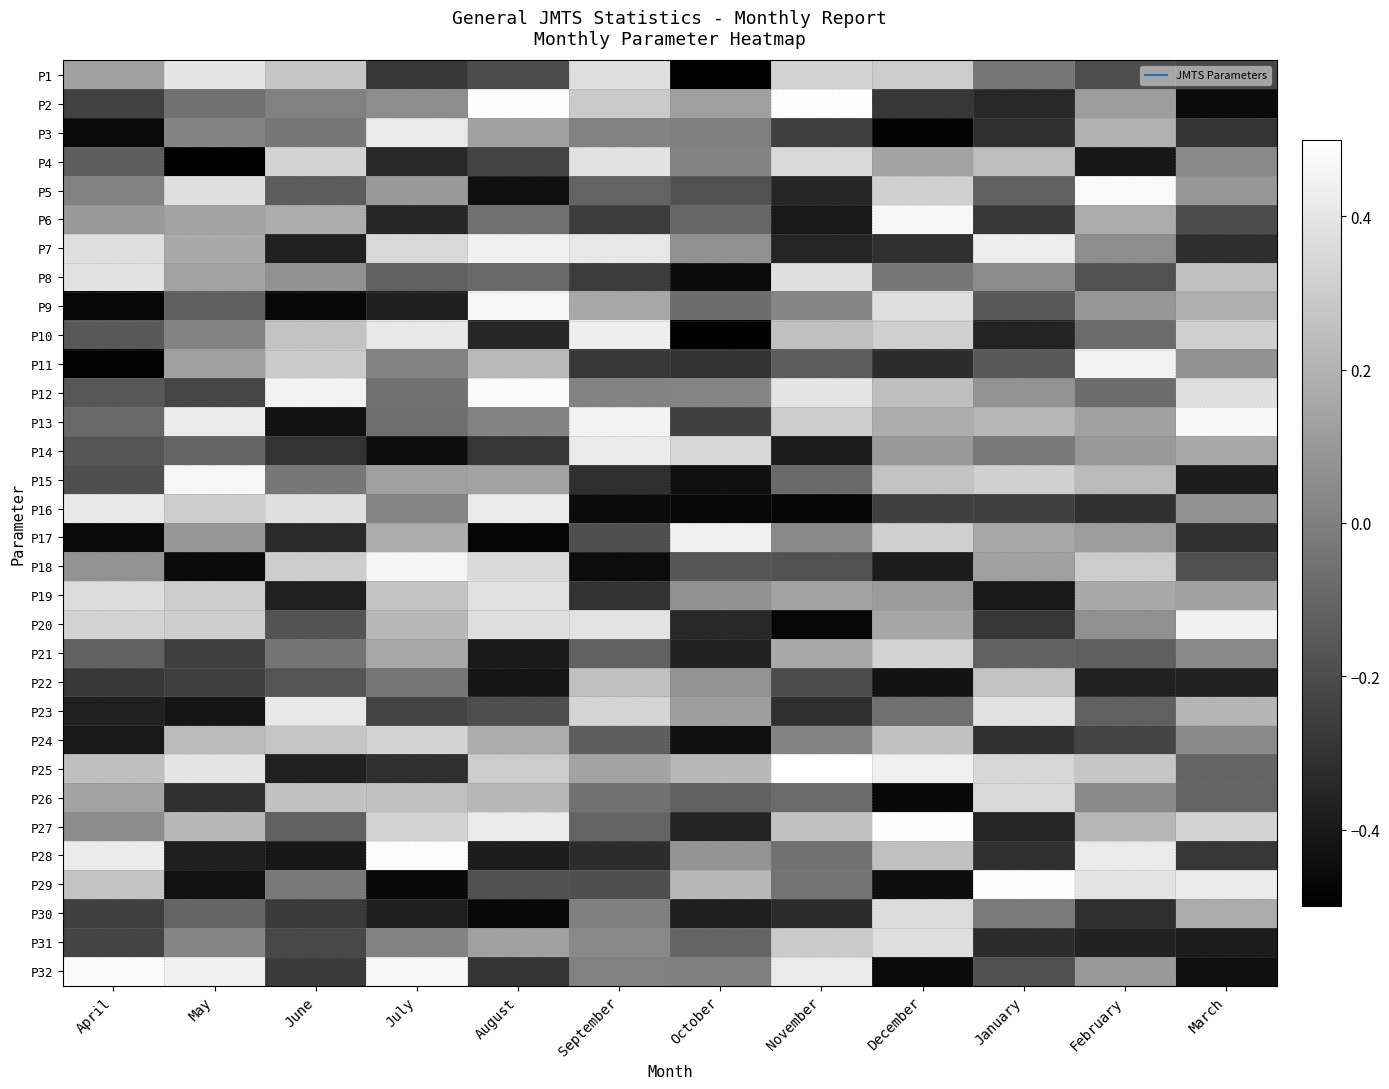

Reading left to right, list all the values displayed in this chart.

P1: April=0.1	May=0.4	June=0.3	July=-0.3	August=-0.2	September=0.4	October=-0.5	November=0.3	December=0.3	January=-0.0	February=-0.2	March=-0.2
P2: April=-0.2	May=-0.1	June=0.0	July=0.1	August=0.5	September=0.3	October=0.1	November=0.5	December=-0.3	January=-0.3	February=0.1	March=-0.5
P3: April=-0.5	May=0.0	June=-0.0	July=0.4	August=0.1	September=0.0	October=-0.0	November=-0.3	December=-0.5	January=-0.3	February=0.2	March=-0.3
P4: April=-0.1	May=-0.5	June=0.3	July=-0.3	August=-0.2	September=0.4	October=0.0	November=0.3	December=0.1	January=0.2	February=-0.4	March=0.0
P5: April=0.0	May=0.4	June=-0.1	July=0.1	August=-0.4	September=-0.1	October=-0.2	November=-0.3	December=0.3	January=-0.1	February=0.5	March=0.1
P6: April=0.1	May=0.1	June=0.2	July=-0.3	August=-0.1	September=-0.3	October=-0.1	November=-0.4	December=0.5	January=-0.3	February=0.2	March=-0.2
P7: April=0.4	May=0.2	June=-0.4	July=0.3	August=0.4	September=0.4	October=0.1	November=-0.4	December=-0.3	January=0.4	February=0.1	March=-0.3
P8: April=0.4	May=0.1	June=0.1	July=-0.1	August=-0.1	September=-0.3	October=-0.5	November=0.4	December=-0.0	January=0.0	February=-0.2	March=0.3
P9: April=-0.5	May=-0.1	June=-0.5	July=-0.4	August=0.5	September=0.2	October=-0.1	November=0.0	December=0.4	January=-0.2	February=0.1	March=0.2
P10: April=-0.1	May=0.0	June=0.3	July=0.4	August=-0.3	September=0.4	October=-0.5	November=0.3	December=0.3	January=-0.4	February=-0.1	March=0.3
P11: April=-0.5	May=0.1	June=0.3	July=0.0	August=0.2	September=-0.3	October=-0.3	November=-0.1	December=-0.3	January=-0.2	February=0.4	March=0.1
P12: April=-0.2	May=-0.2	June=0.5	July=-0.1	August=0.5	September=0.0	October=0.0	November=0.4	December=0.2	January=0.1	February=-0.1	March=0.4
P13: April=-0.1	May=0.4	June=-0.4	July=-0.1	August=0.0	September=0.5	October=-0.2	November=0.3	December=0.2	January=0.2	February=0.1	March=0.5
P14: April=-0.2	May=-0.1	June=-0.3	July=-0.4	August=-0.3	September=0.4	October=0.3	November=-0.4	December=0.1	January=-0.0	February=0.1	March=0.2
P15: April=-0.2	May=0.5	June=-0.0	July=0.1	August=0.1	September=-0.3	October=-0.4	November=-0.1	December=0.3	January=0.3	February=0.2	March=-0.4
P16: April=0.4	May=0.3	June=0.4	July=0.0	August=0.4	September=-0.5	October=-0.5	November=-0.5	December=-0.2	January=-0.3	February=-0.3	March=0.1
P17: April=-0.5	May=0.1	June=-0.3	July=0.2	August=-0.5	September=-0.2	October=0.4	November=0.0	December=0.3	January=0.2	February=0.1	March=-0.3
P18: April=0.1	May=-0.5	June=0.3	July=0.5	August=0.4	September=-0.4	October=-0.2	November=-0.2	December=-0.4	January=0.1	February=0.3	March=-0.2
P19: April=0.4	May=0.3	June=-0.4	July=0.3	August=0.4	September=-0.3	October=0.1	November=0.1	December=0.1	January=-0.4	February=0.2	March=0.1
P20: April=0.3	May=0.3	June=-0.2	July=0.2	August=0.4	September=0.4	October=-0.3	November=-0.5	December=0.2	January=-0.3	February=0.1	March=0.4
P21: April=-0.1	May=-0.2	June=-0.0	July=0.2	August=-0.4	September=-0.1	October=-0.4	November=0.2	December=0.3	January=-0.1	February=-0.1	March=0.0
P22: April=-0.3	May=-0.3	June=-0.2	July=-0.0	August=-0.4	September=0.3	October=0.1	November=-0.2	December=-0.4	January=0.3	February=-0.4	March=-0.4
P23: April=-0.4	May=-0.4	June=0.4	July=-0.2	August=-0.2	September=0.3	October=0.1	November=-0.3	December=-0.1	January=0.4	February=-0.1	March=0.2
P24: April=-0.4	May=0.2	June=0.3	July=0.3	August=0.2	September=-0.1	October=-0.4	November=0.0	December=0.3	January=-0.3	February=-0.2	March=0.0
P25: April=0.2	May=0.4	June=-0.4	July=-0.3	August=0.3	September=0.1	October=0.2	November=0.5	December=0.4	January=0.3	February=0.3	March=-0.1
P26: April=0.1	May=-0.3	June=0.3	July=0.3	August=0.2	September=-0.1	October=-0.1	November=-0.1	December=-0.5	January=0.3	February=0.0	March=-0.1
P27: April=0.0	May=0.2	June=-0.1	July=0.3	August=0.4	September=-0.1	October=-0.4	November=0.3	December=0.5	January=-0.4	February=0.2	March=0.3
P28: April=0.4	May=-0.4	June=-0.4	July=0.5	August=-0.4	September=-0.3	October=0.1	November=-0.1	December=0.3	January=-0.3	February=0.4	March=-0.3
P29: April=0.3	May=-0.4	June=-0.0	July=-0.5	August=-0.2	September=-0.2	October=0.2	November=-0.0	December=-0.4	January=0.5	February=0.4	March=0.4
P30: April=-0.3	May=-0.1	June=-0.3	July=-0.4	August=-0.5	September=0.0	October=-0.4	November=-0.3	December=0.4	January=-0.0	February=-0.3	March=0.2
P31: April=-0.2	May=0.0	June=-0.2	July=0.0	August=0.1	September=0.0	October=-0.1	November=0.3	December=0.4	January=-0.3	February=-0.4	March=-0.4
P32: April=0.5	May=0.4	June=-0.3	July=0.5	August=-0.3	September=0.0	October=-0.0	November=0.4	December=-0.5	January=-0.2	February=0.1	March=-0.4